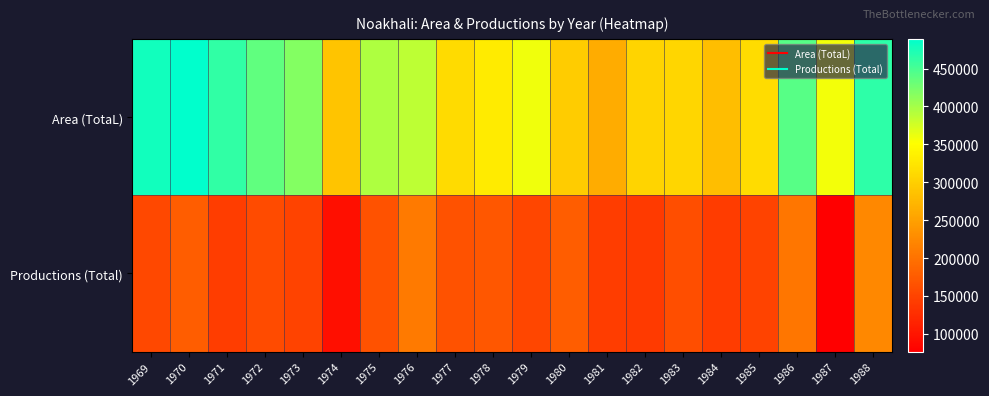

Reading left to right, transcribe all the data shown in this chart.

Area (TotaL): 1969=478290	1970=489270	1971=463375	1972=436350	1973=417350	1974=288995	1975=395450	1976=386670	1977=312290	1978=329880	1979=360095	1980=297360	1981=261970	1982=306995	1983=307440	1984=281960	1985=314540	1986=441345	1987=358530	1988=464220
Productions (Total): 1969=154690	1970=177935	1971=143625	1972=158530	1973=149690	1974=93545	1975=166325	1976=208840	1977=166645	1978=170765	1979=153860	1980=177570	1981=143245	1982=139880	1983=161610	1984=141752	1985=149770	1986=204515	1987=76482	1988=224765